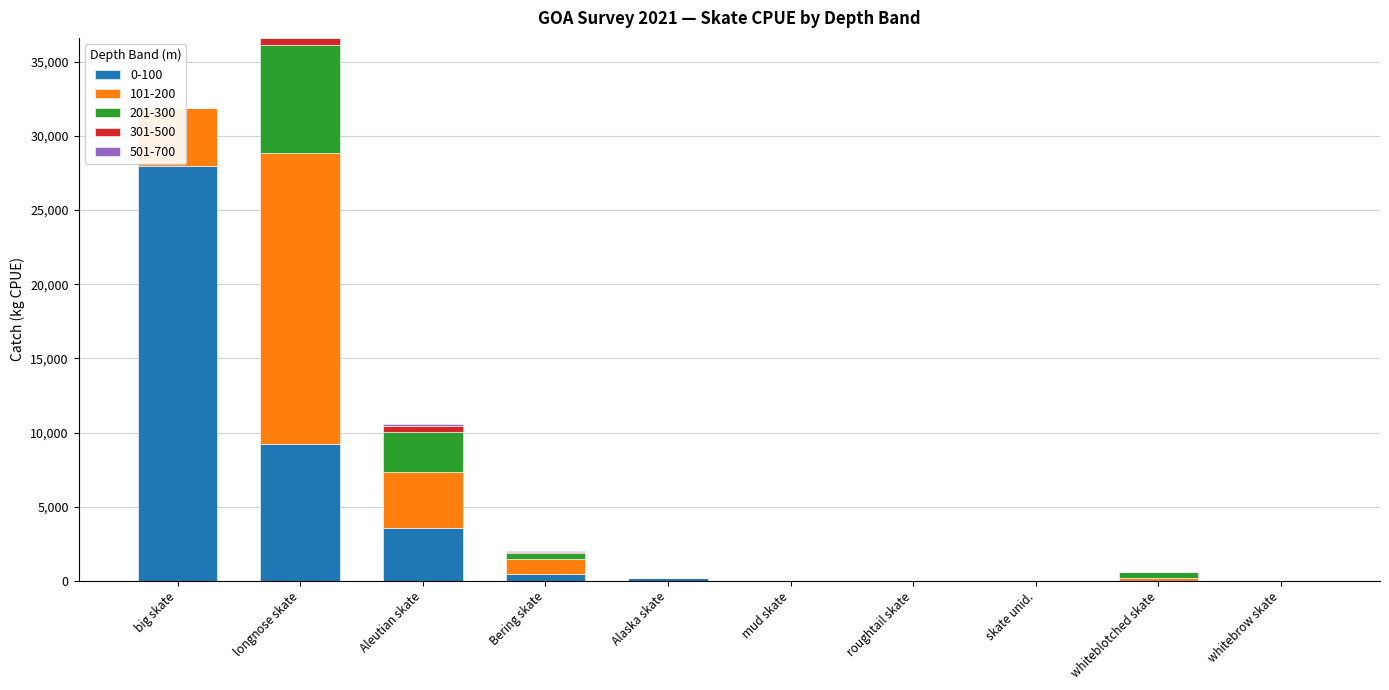

Which series has the largest total across all categories?

0-100